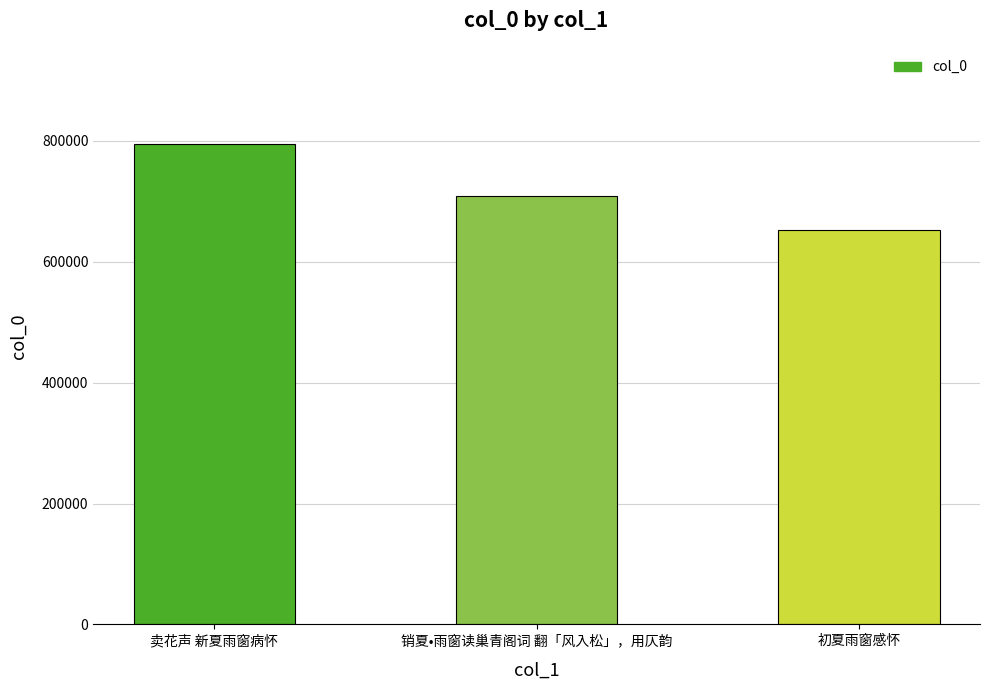

What position from the left is 初夏雨窗感怀?

3